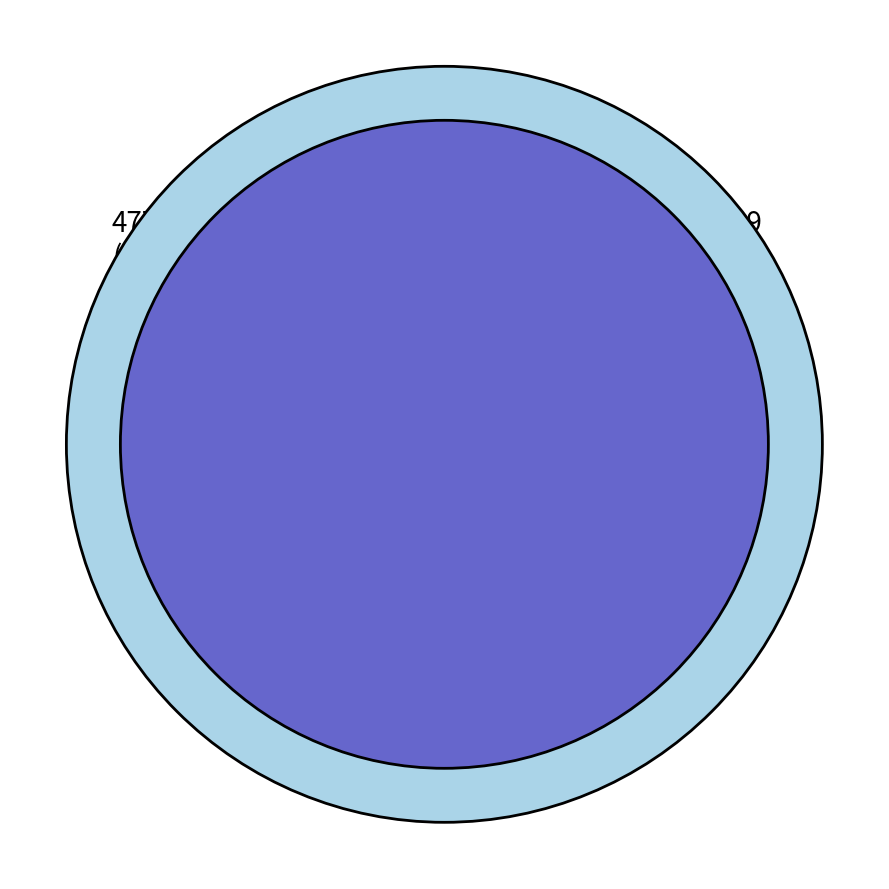

How many segments does this pie chart have?

3